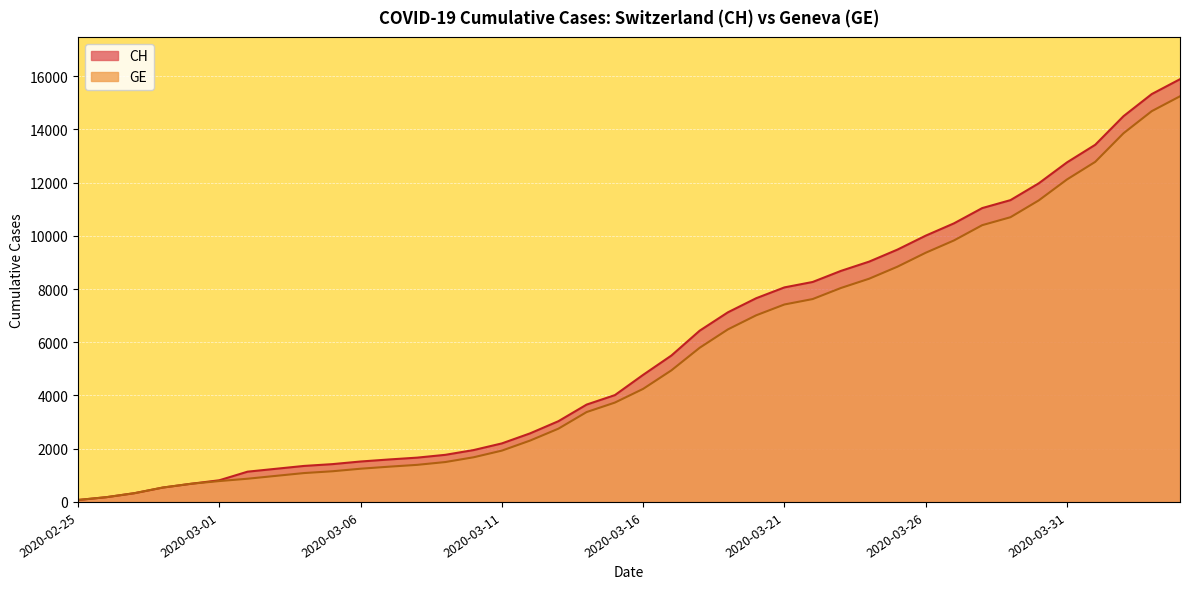

Which series has the widest spread of values?

CH